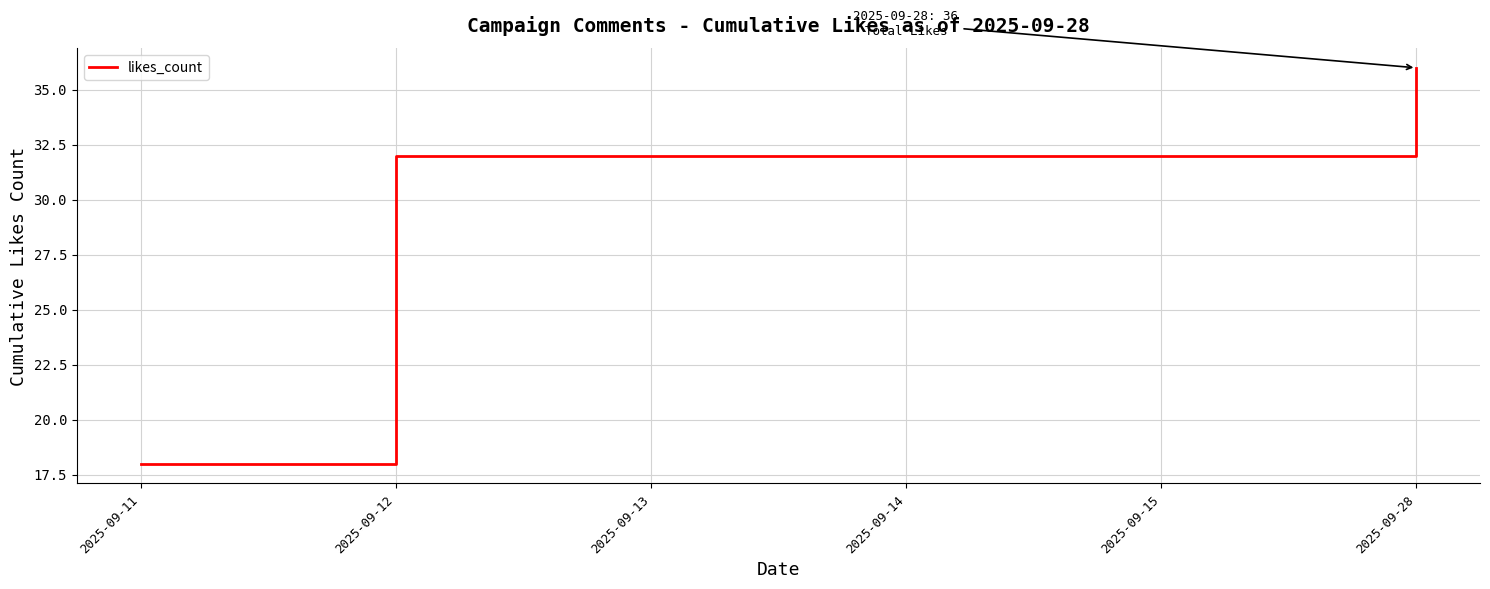

Which label corresponds to the largest value in the chart?

2025-09-28